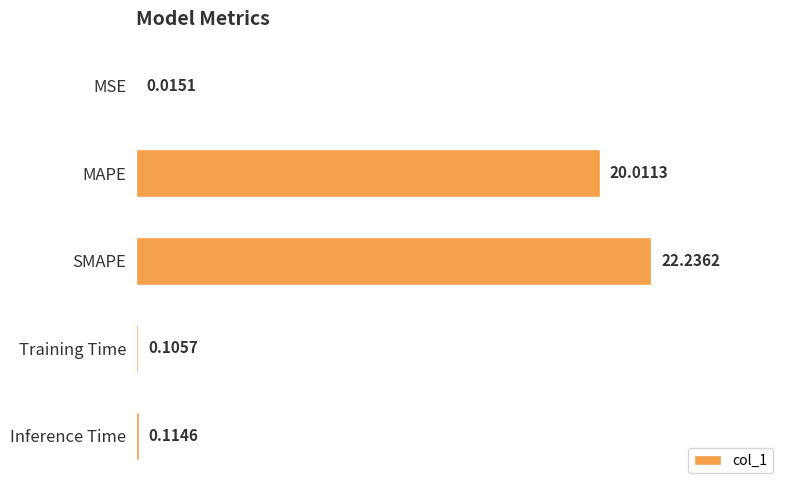

Which label corresponds to the largest value in the chart?

SMAPE